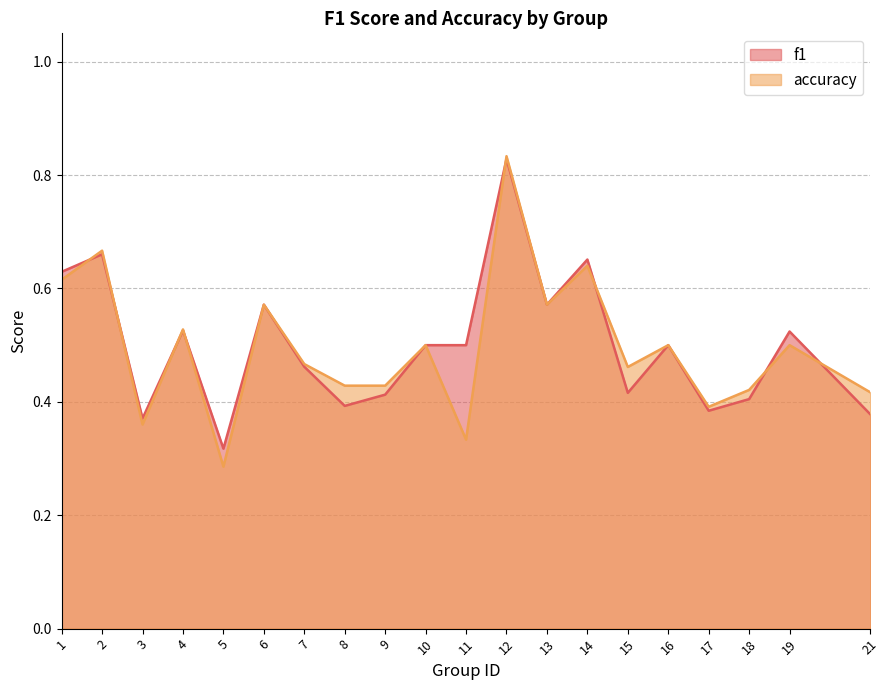

Is the value of f1 at 9 greater than the value of accuracy at 21?

No